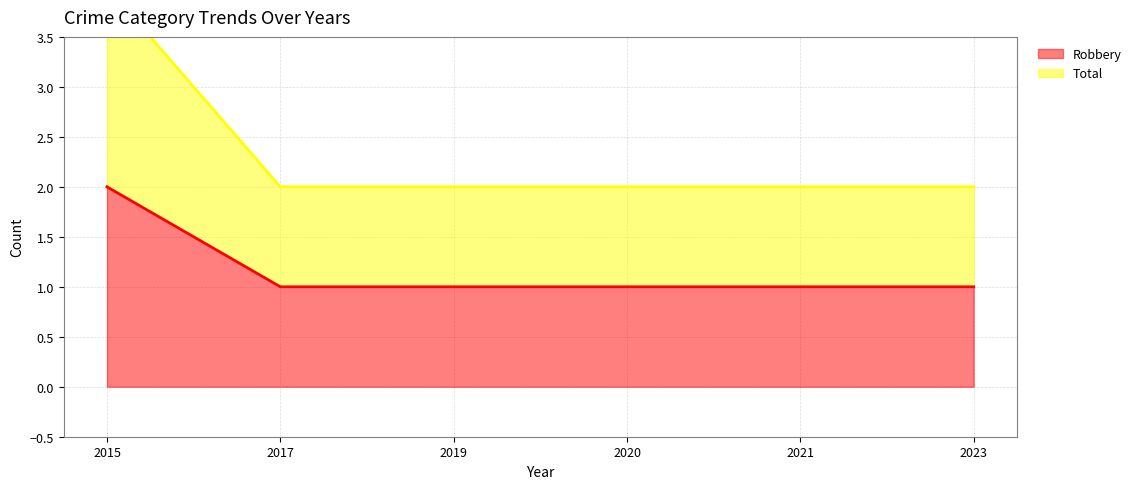

What is the difference between the maximum and second lowest values in the Robbery series?

1